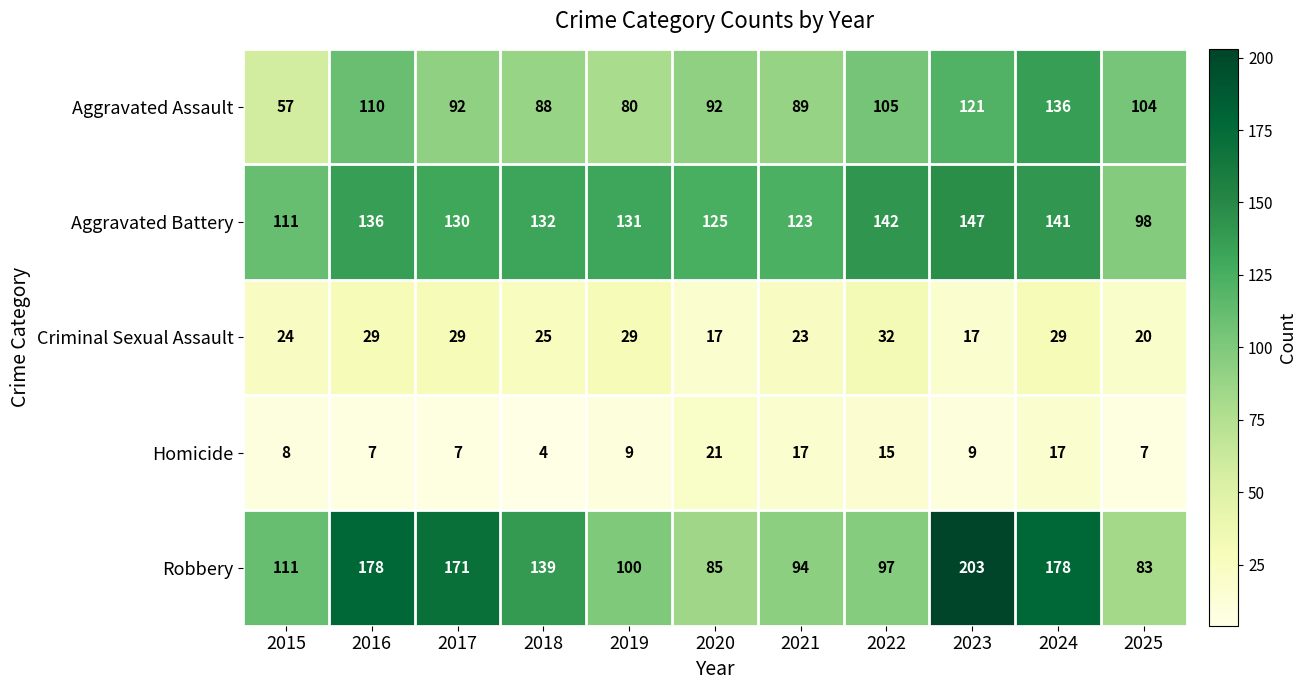

The Criminal Sexual Assault series shows 14 at 2016. True or false?

False